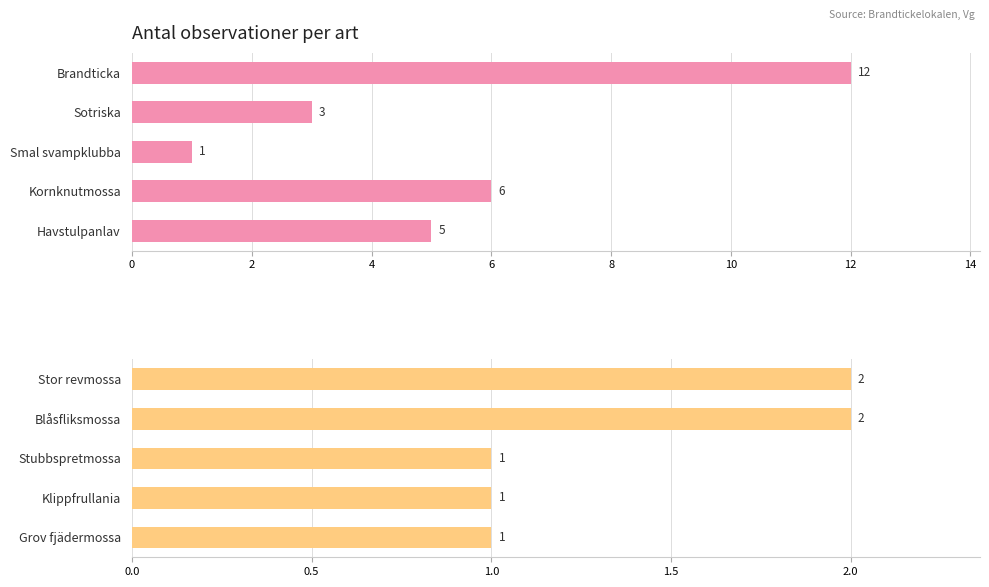

The chart shows a value of 1 at Klippfrullania. True or false?

False